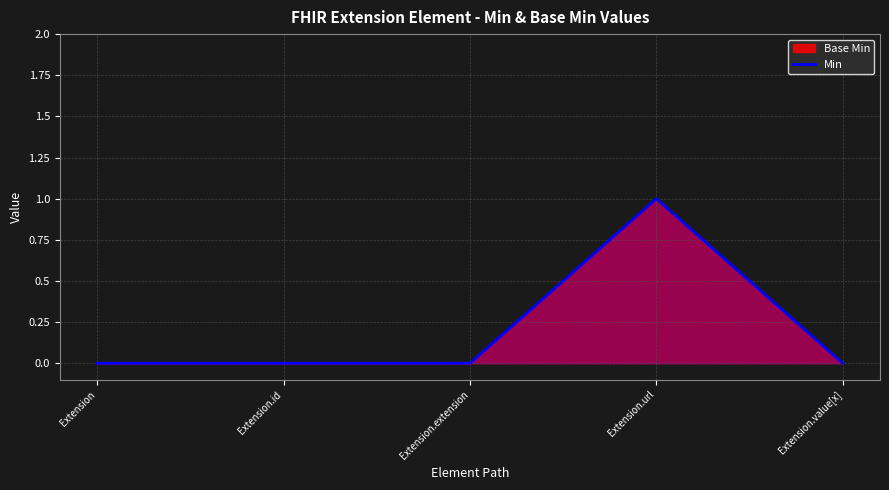

Is it true that the value at Extension.value[x] is -1?

False